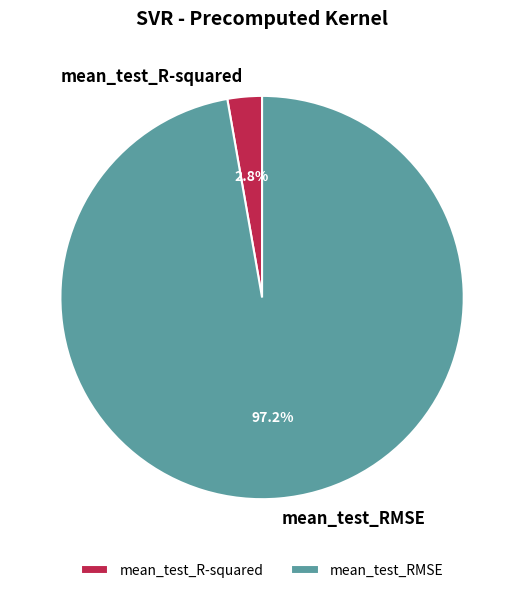

What is the smallest slice in the pie chart?

mean_test_R-squared